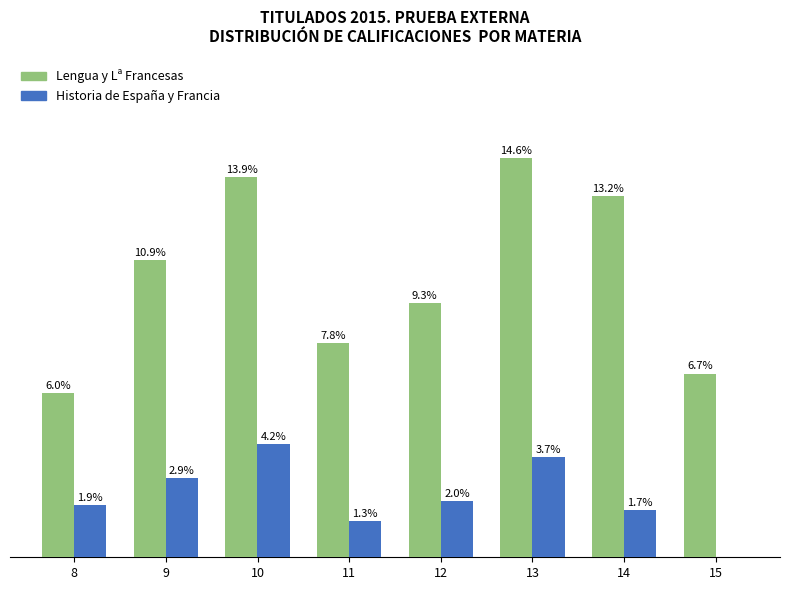

Are the bars horizontal?

No